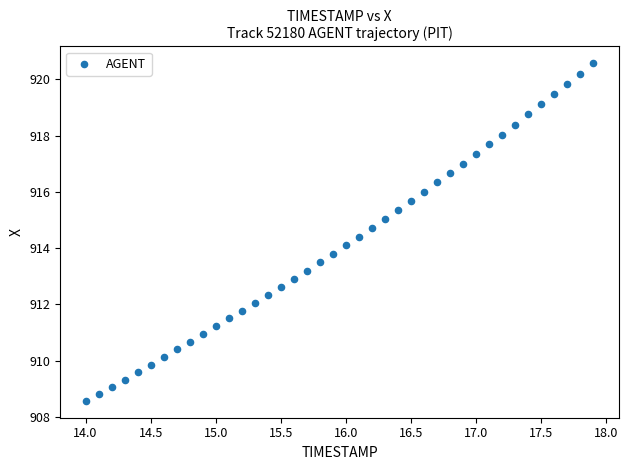

What is the range of X values (max minus min)?

3.9